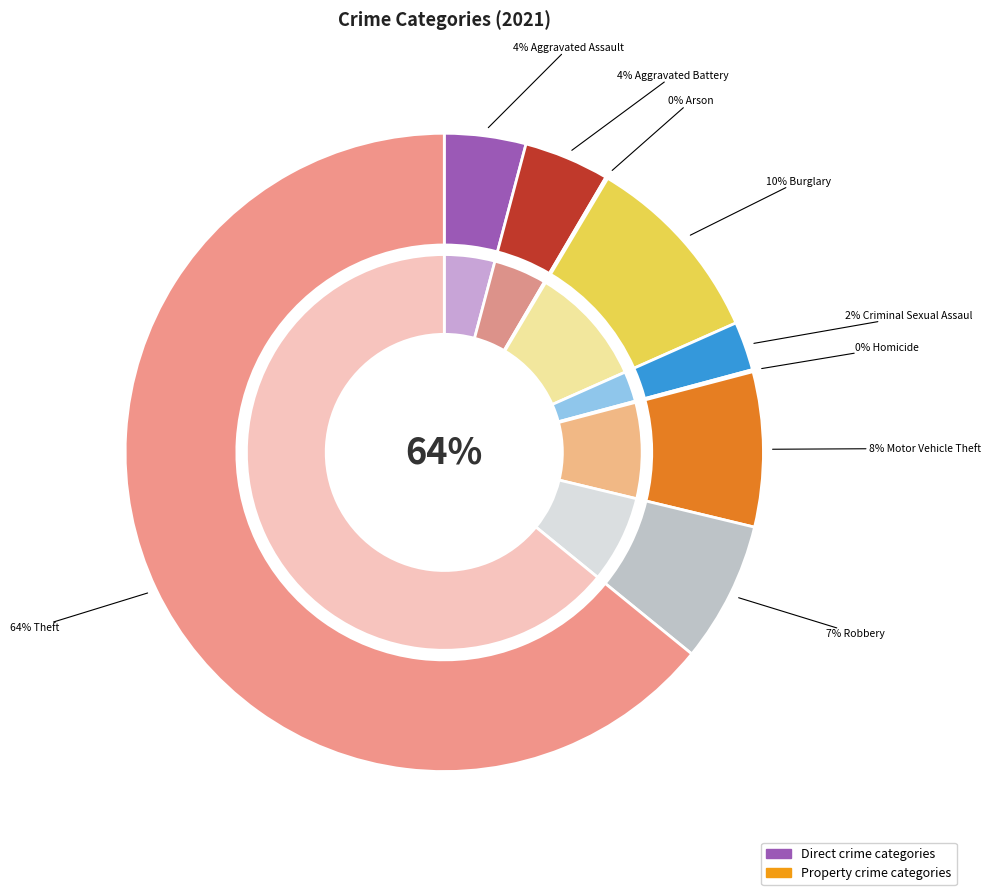

Which slice is the smallest?

Arson